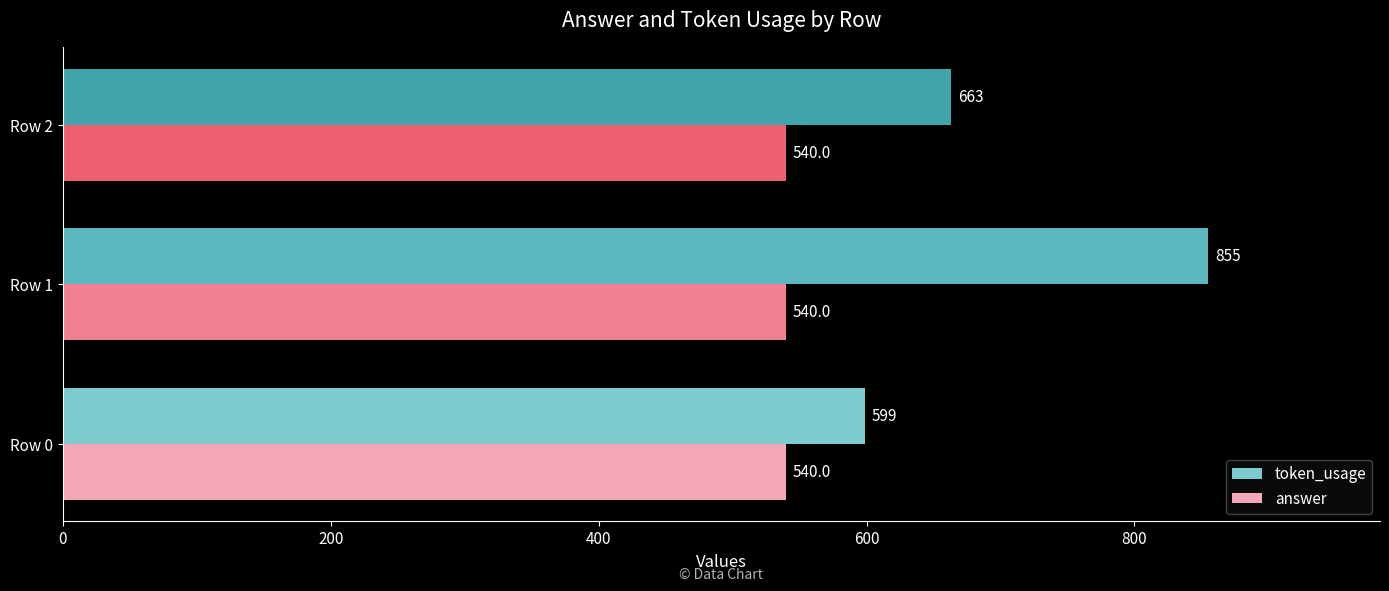

What is the spread (max minus min) of values at Row 1?

315